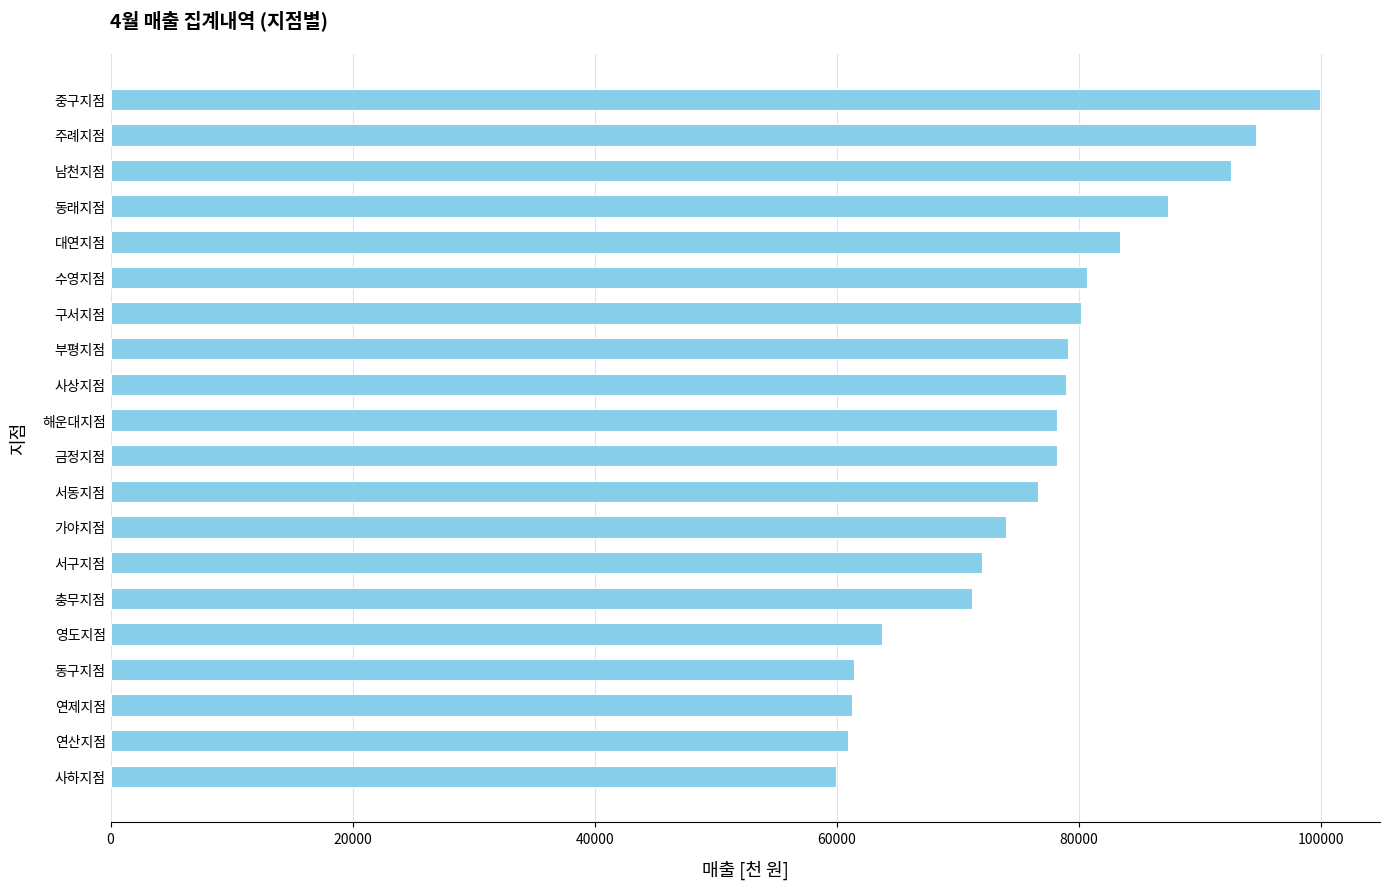

The value at 수영지점 is 123733. True or false?

False